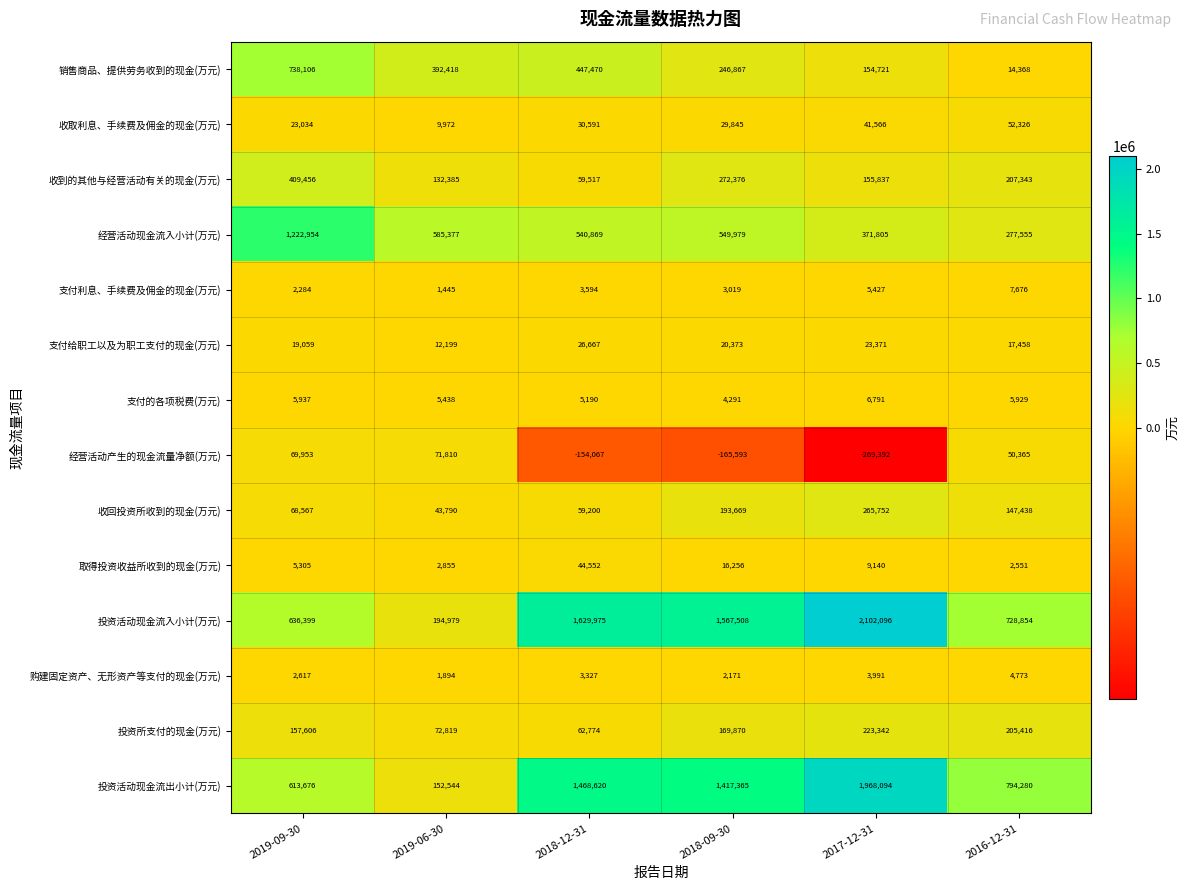

Where is 销售商品、提供劳务收到的现金(万元) nearest to the value 376237?

2019-06-30